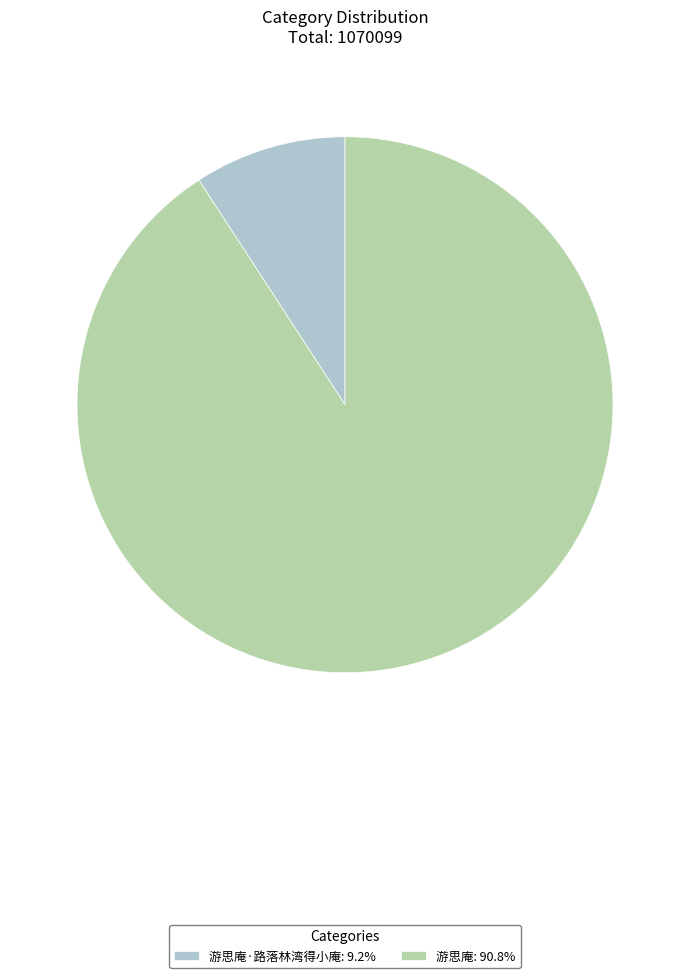

Do 游思庵: 90.8% and 游思庵·路落林湾得小庵: 9.2% together represent more than half of the pie?

Yes